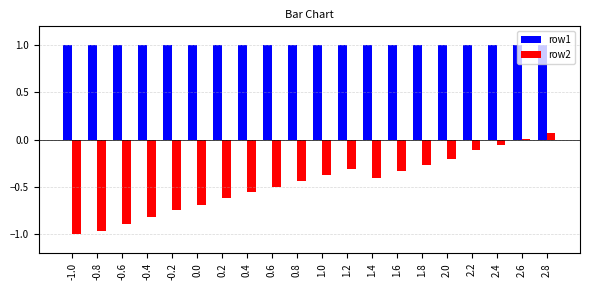

Rank the series at 0.2 from lowest to highest value.

row2, row1